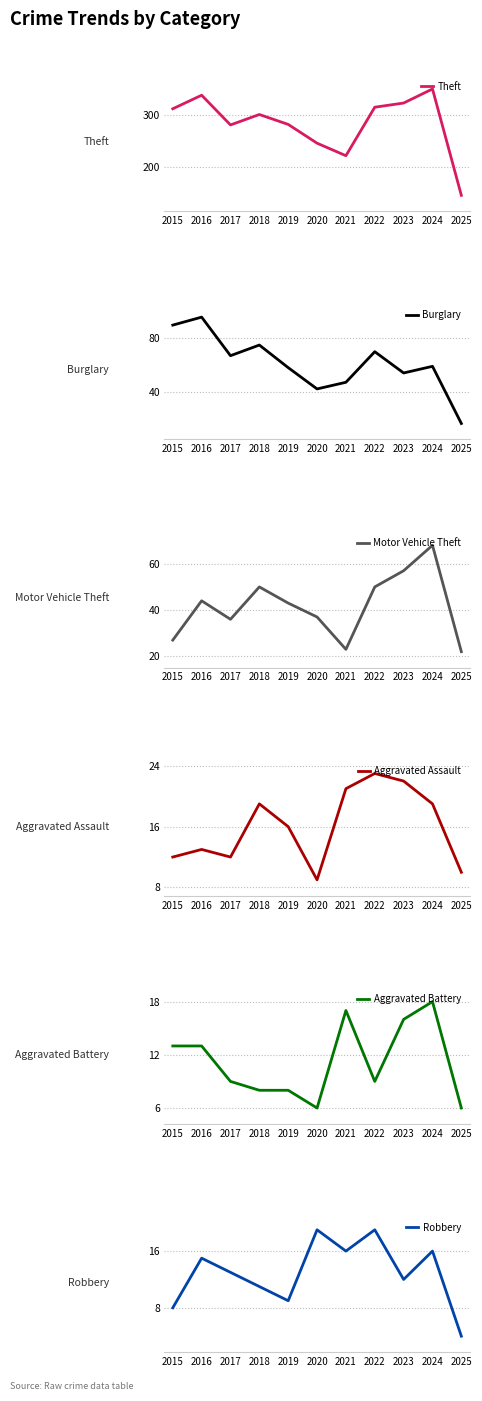

What is the total value across all series at 2019?

415